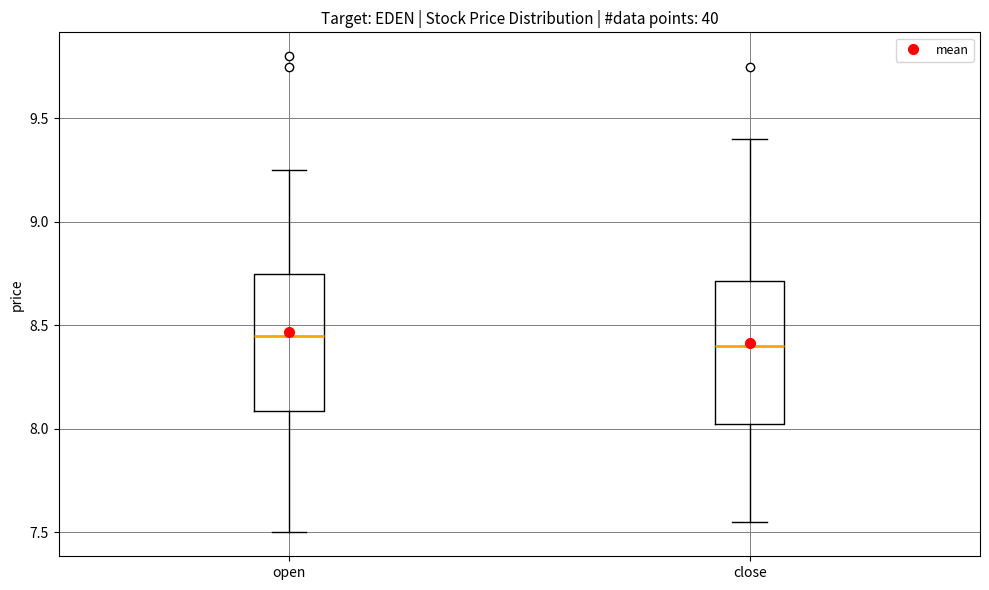

Where does the median line of the box for open sit on the y-axis? The values are not printed on the chart, so give them approximately, as read against the axis.

8.45